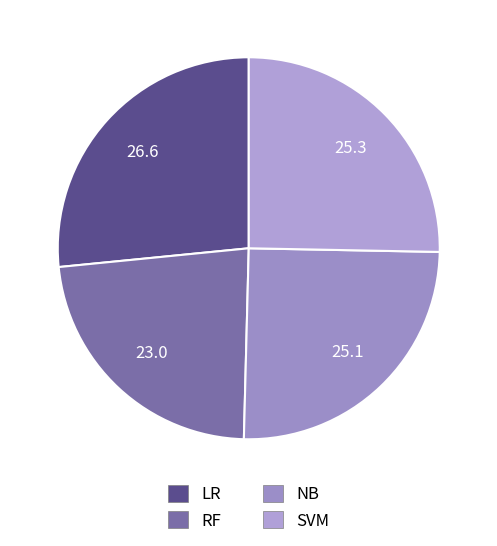

How many slices are in this pie chart?

4